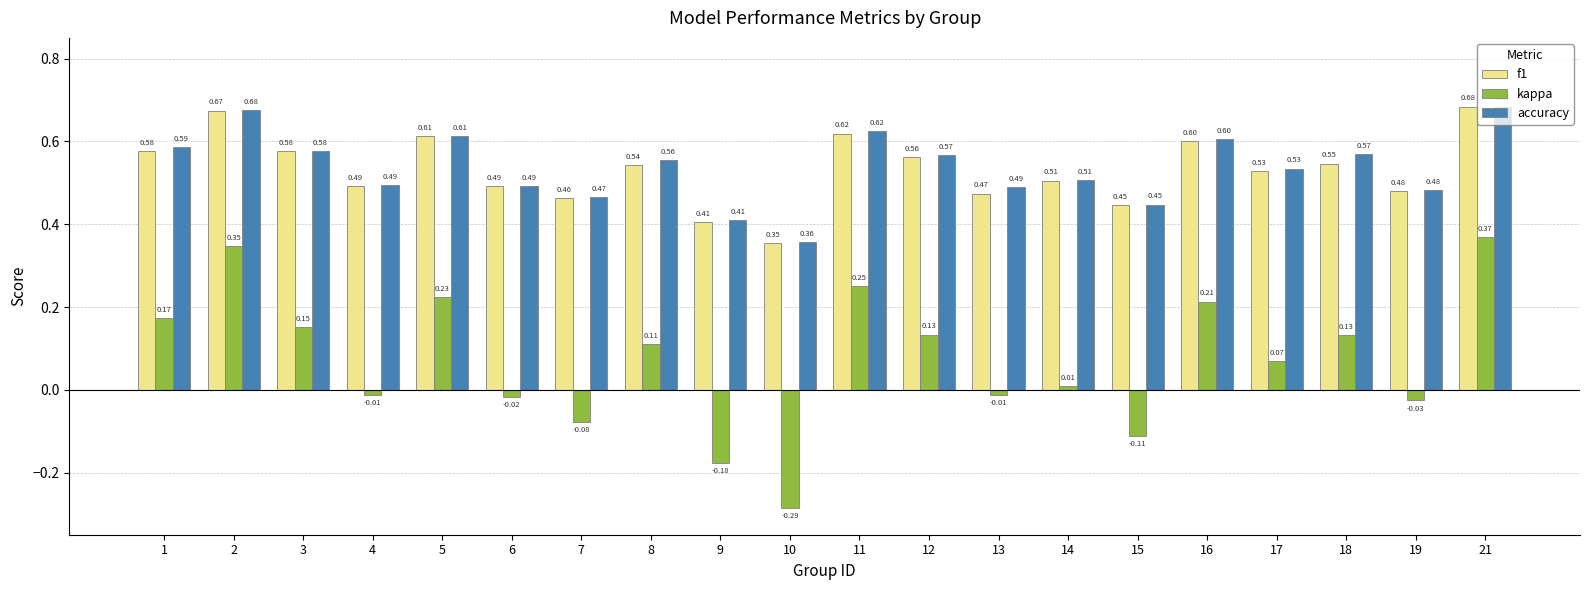

How many categories are shown in the chart?

20